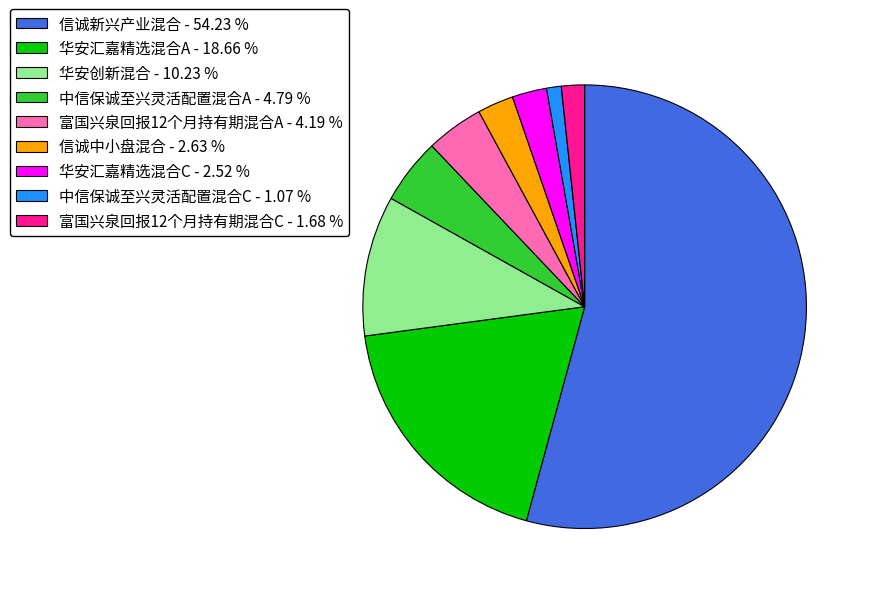

The 信诚新兴产业混合 slice represents 47% of the pie. True or false?

False